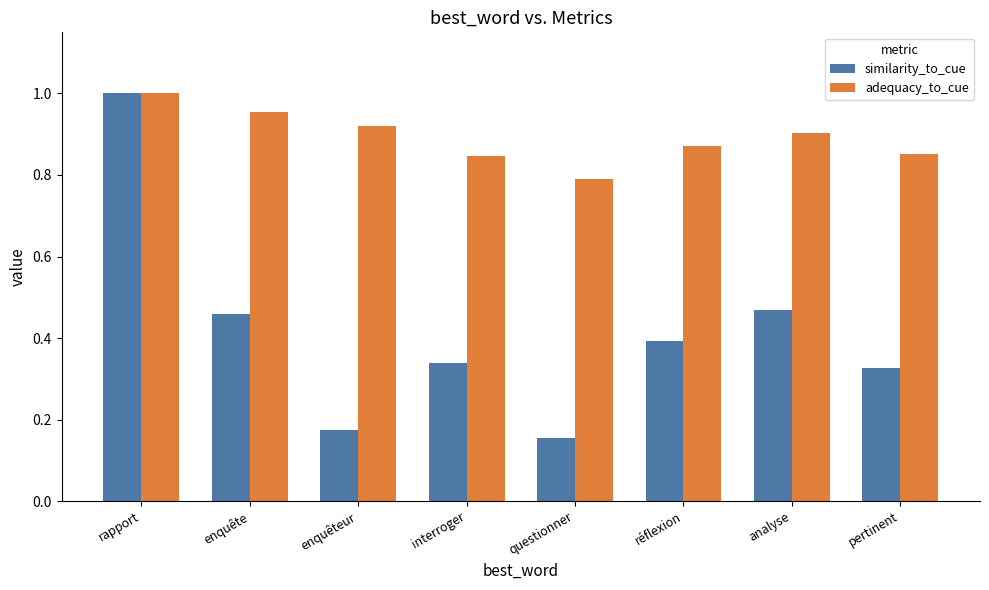

Between enquête and réflexion, which series saw the biggest shift?

adequacy_to_cue